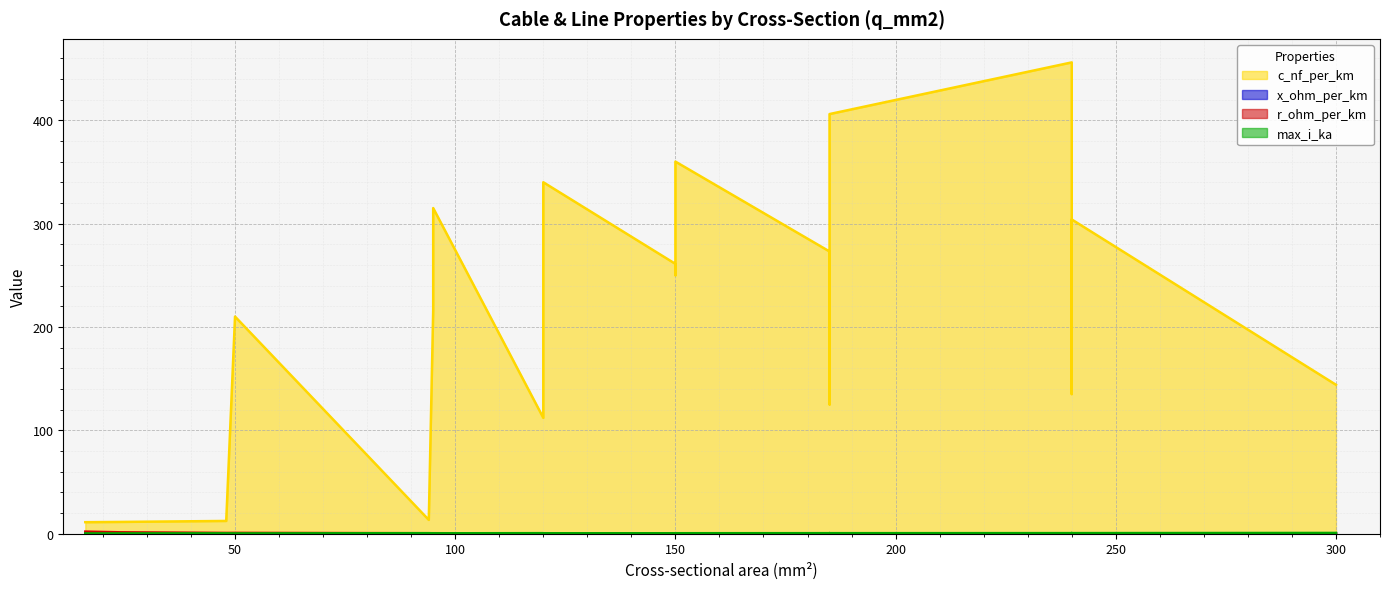

Reading right to left, list all the values displayed in this chart.

c_nf_per_km: 240=456.0	185=406.0	150=360.0	120=340.0	95=315.0	240=304.0	185=273.0	150=250.0	120=230.0	95=216.0	300=144.0	240=135.0	185=125.0	120=112.0	150=261.0	120=264.0	50=210.0	94=13.2	48=12.2	24=11.2	16=11.0
x_ohm_per_km: 240=0.1	185=0.1	150=0.1	120=0.1	95=0.1	240=0.1	185=0.1	150=0.1	120=0.1	95=0.1	300=0.1	240=0.1	185=0.2	120=0.2	150=0.1	120=0.1	50=0.1	94=0.3	48=0.3	24=0.3	16=0.3
r_ohm_per_km: 240=0.1	185=0.2	150=0.2	120=0.3	95=0.3	240=0.1	185=0.2	150=0.2	120=0.3	95=0.3	300=0.1	240=0.1	185=0.1	120=0.2	150=0.2	120=0.2	50=0.6	94=0.3	48=0.6	24=1.2	16=1.9
max_i_ka: 240=0.4	185=0.4	150=0.3	120=0.3	95=0.2	240=0.4	185=0.4	150=0.3	120=0.3	95=0.3	300=0.6	240=0.5	185=0.5	120=0.4	150=0.3	120=0.2	50=0.1	94=0.3	48=0.2	24=0.1	16=0.1